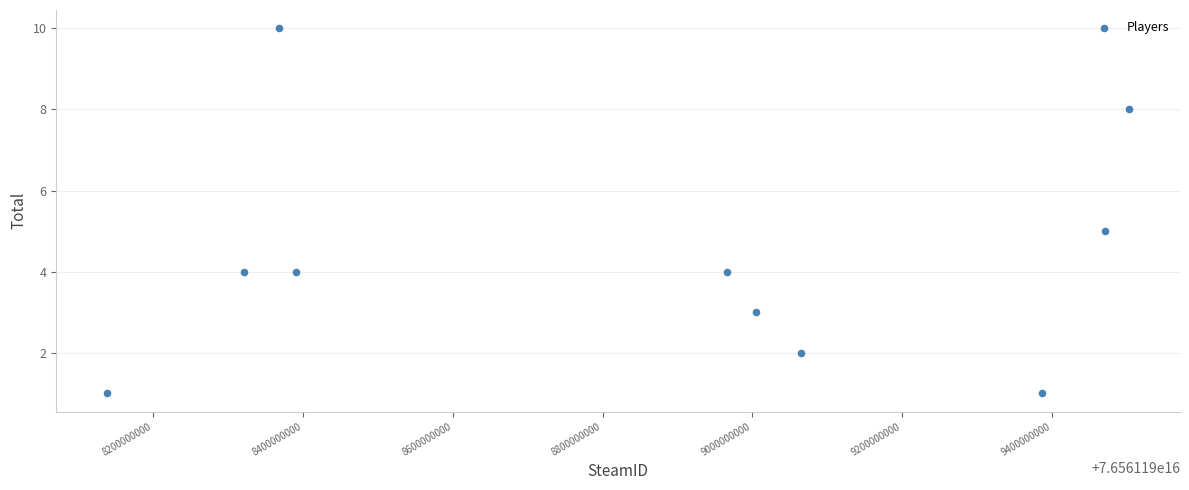

What is the average X value?

76561198861594464